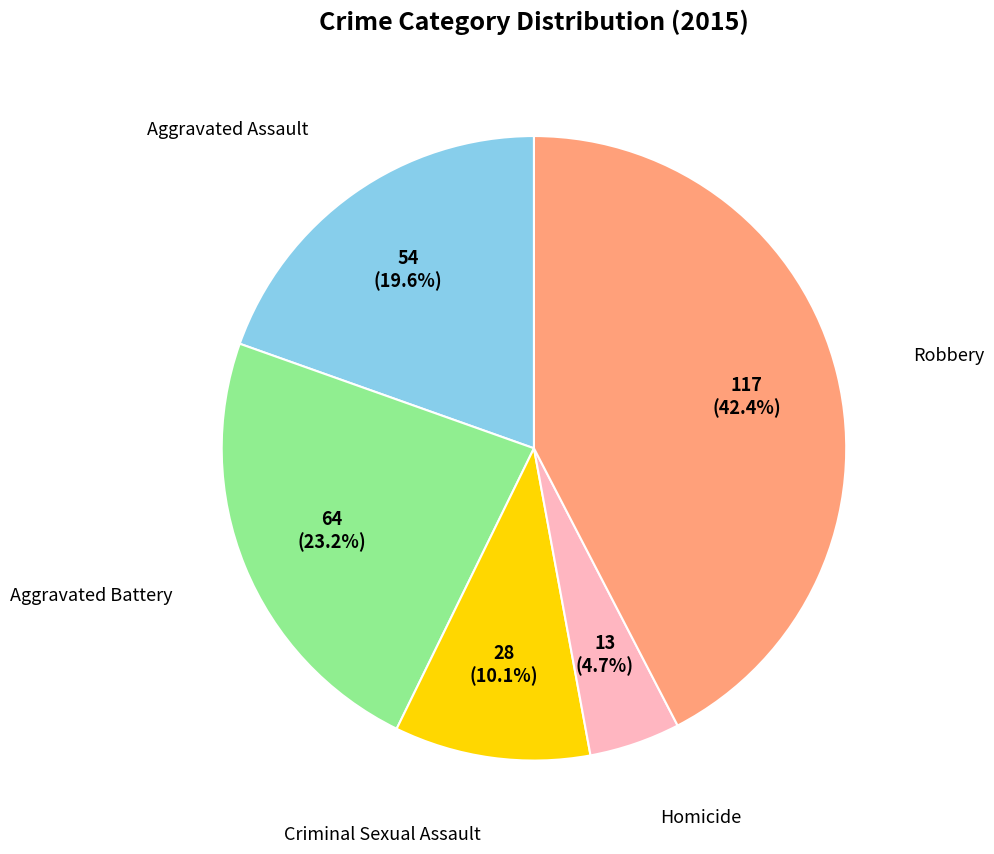

How many slices are in this pie chart?

5